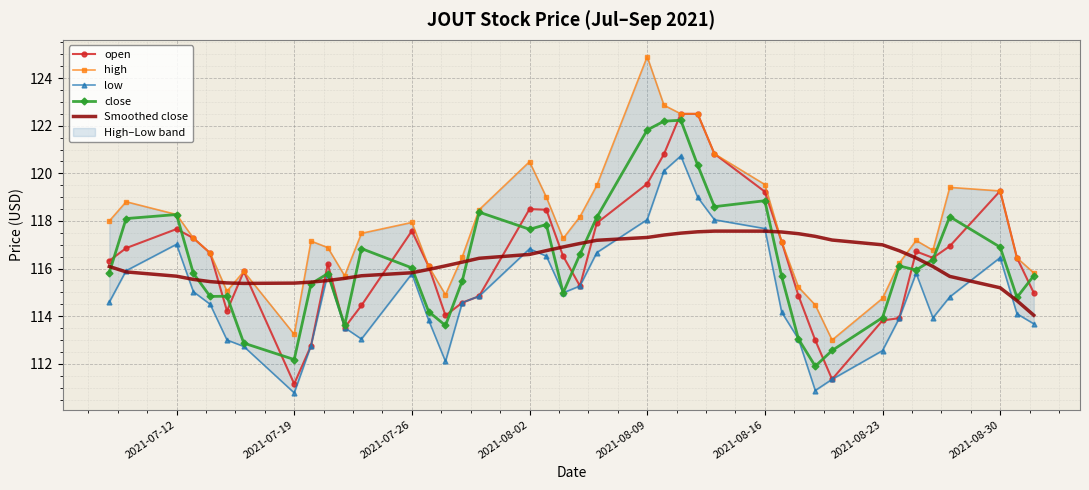

How many interior local peaks does the Smoothed close series have?

1